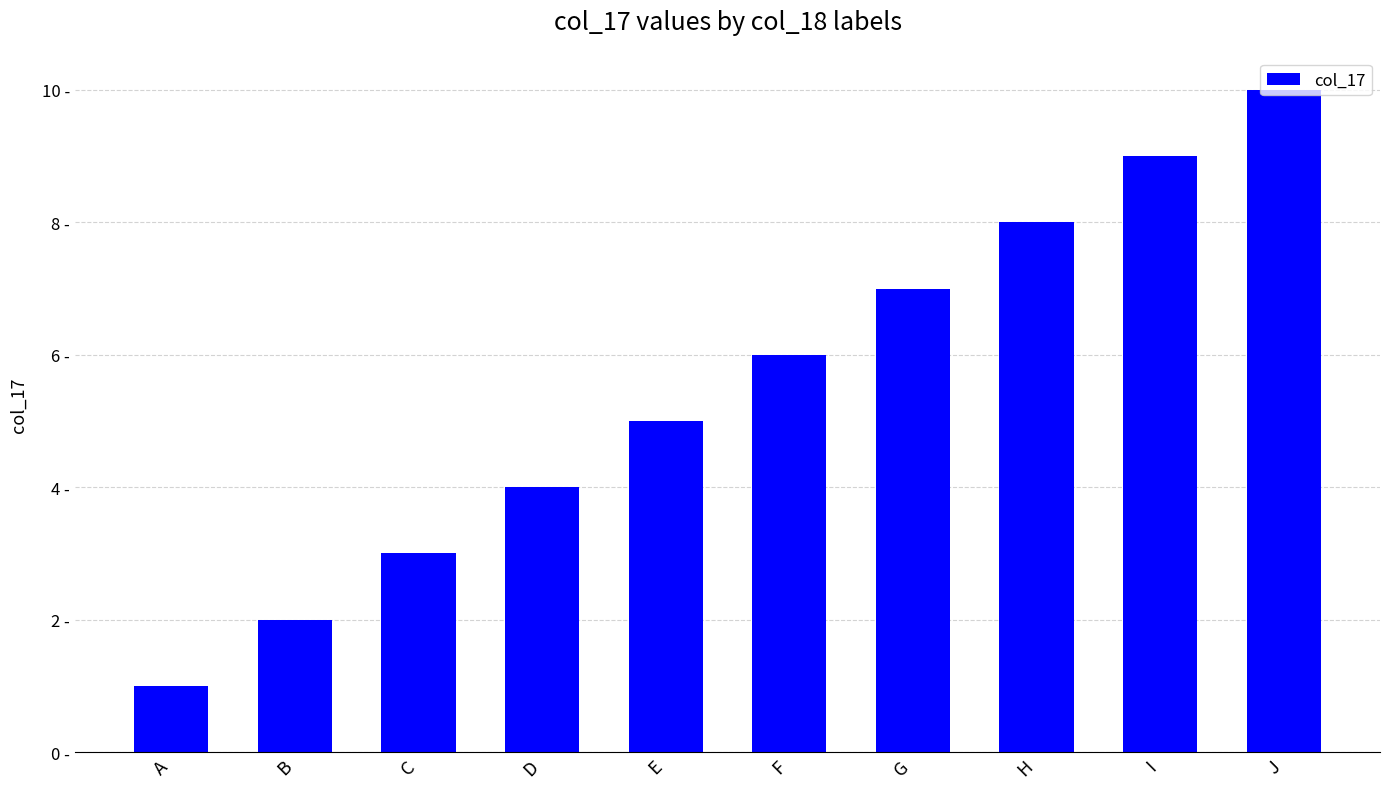

Does the chart contain any negative values?

No